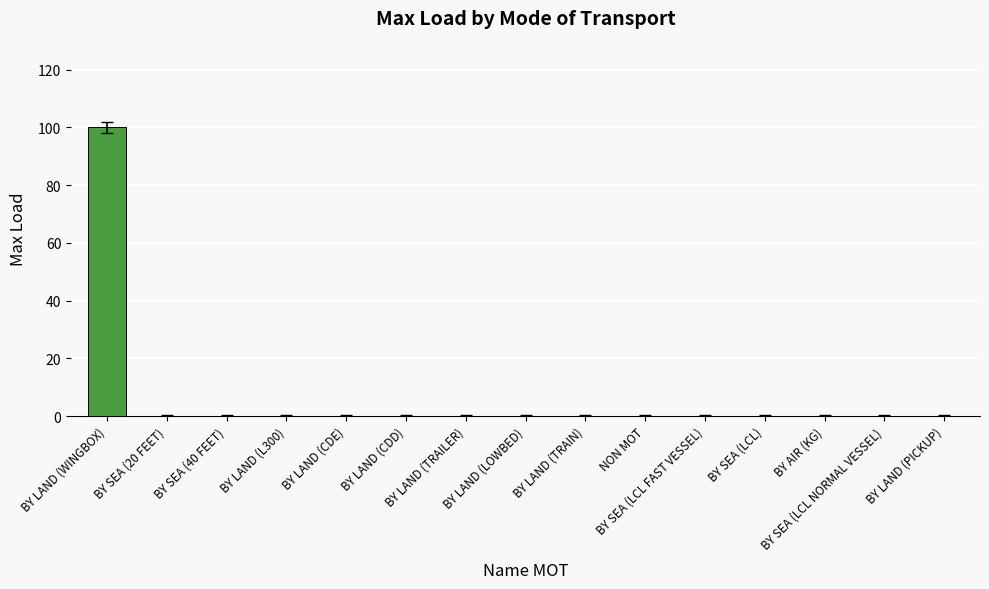

What is the average value?

7